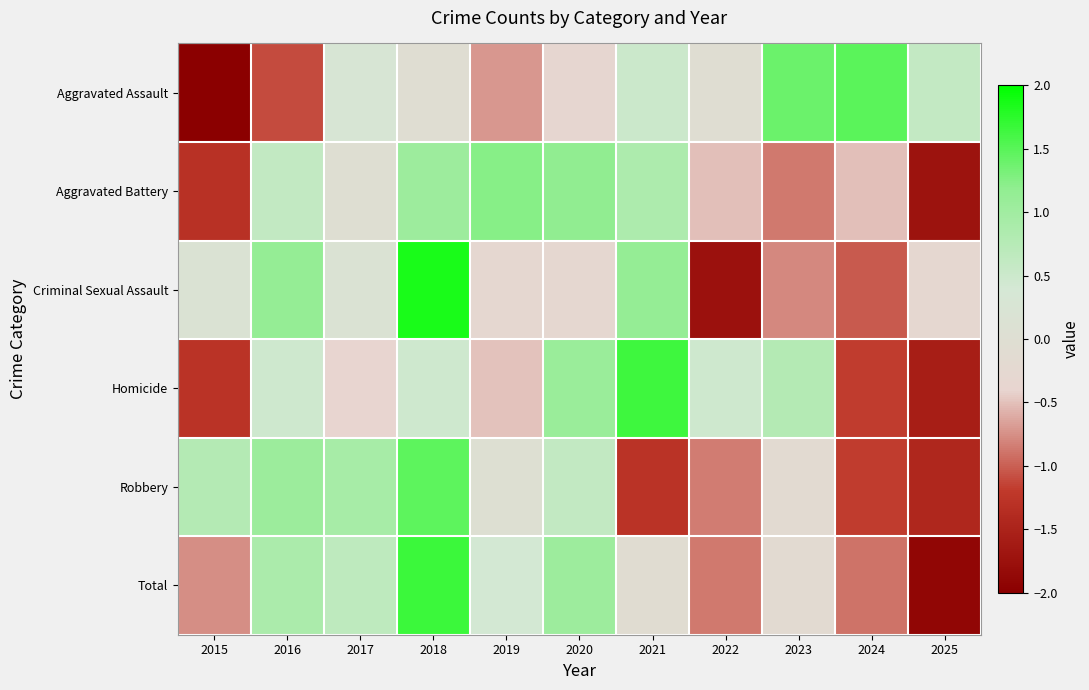

What is the difference between the highest and lowest values at 2020?

1.5